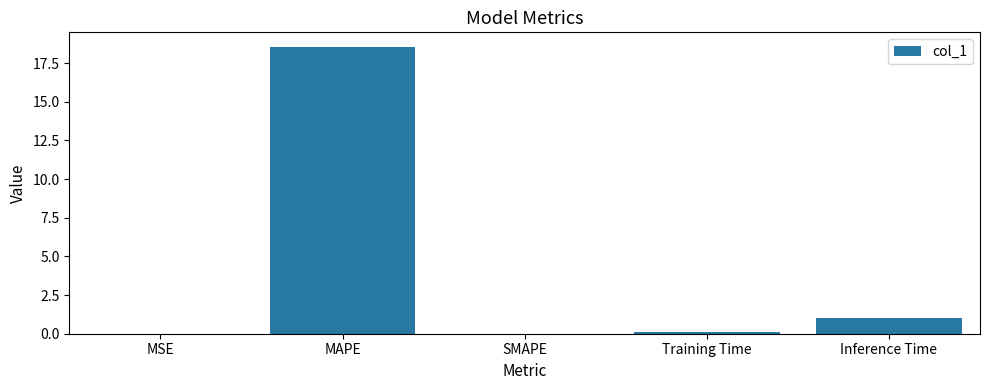

At which category does the chart reach its peak across all series?

MAPE